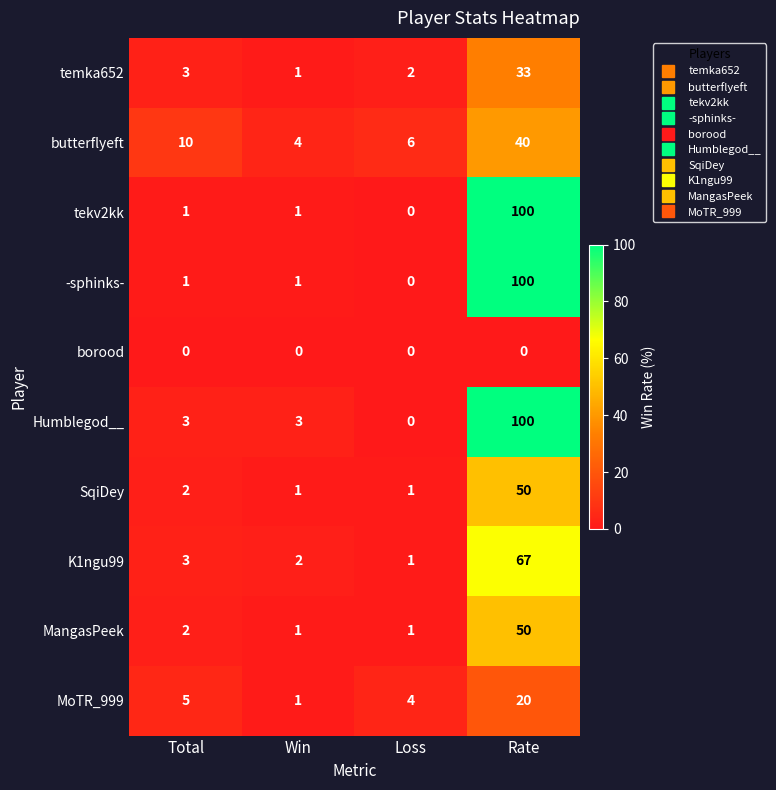

At how many categories does at least one series exceed 8?

2